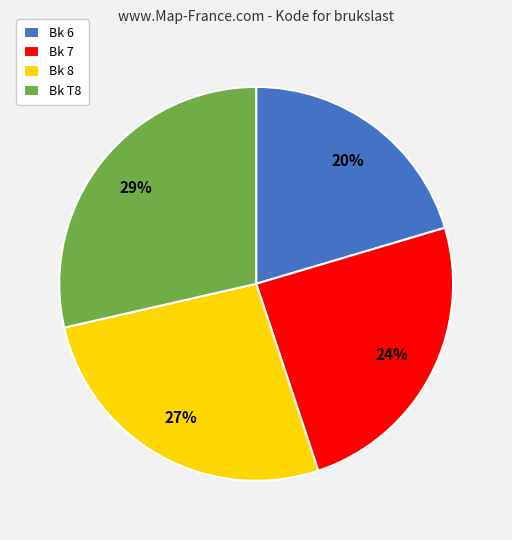

Count the number of slices in the pie.

4